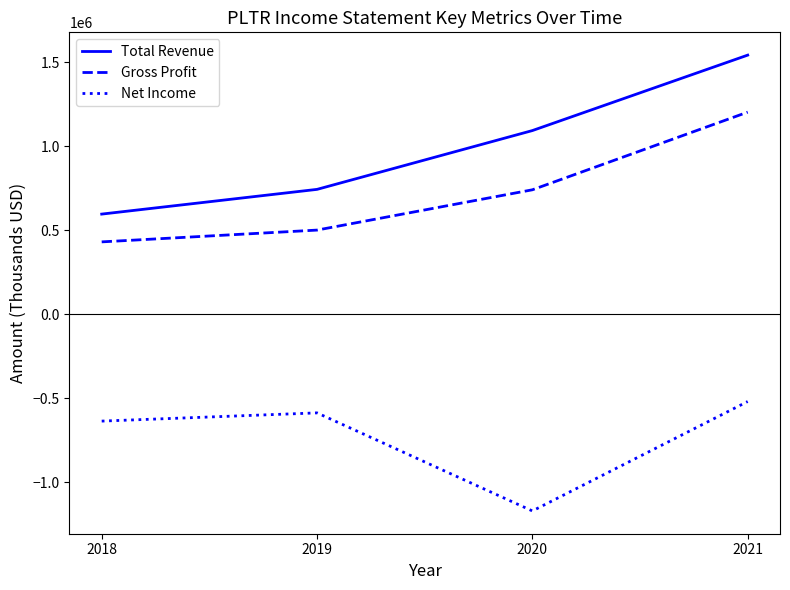

Where is Gross Profit nearest to the value 816250?

2020